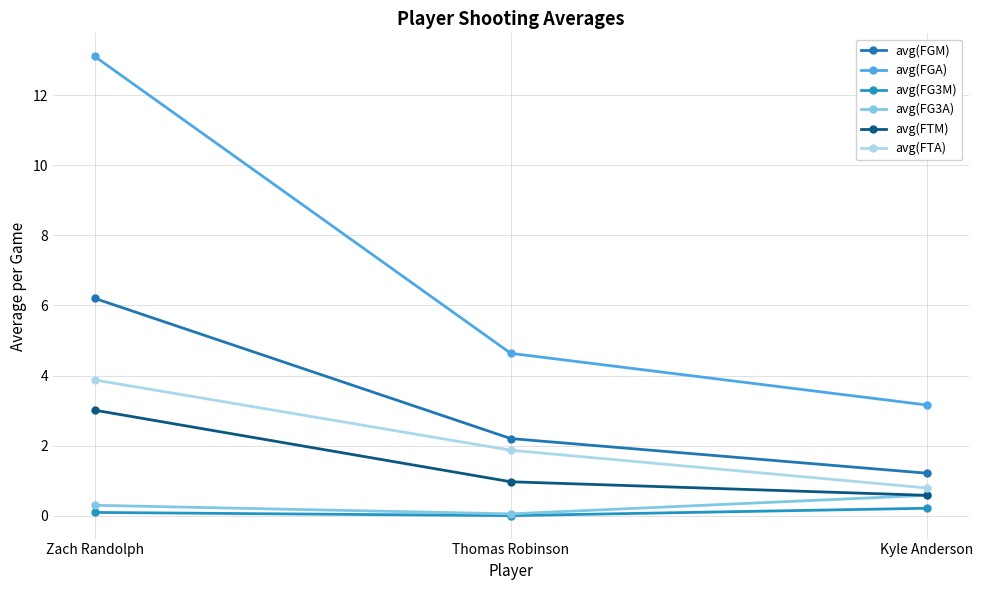

What is the difference between the second highest and minimum values in the avg(FG3M) series?

0.1